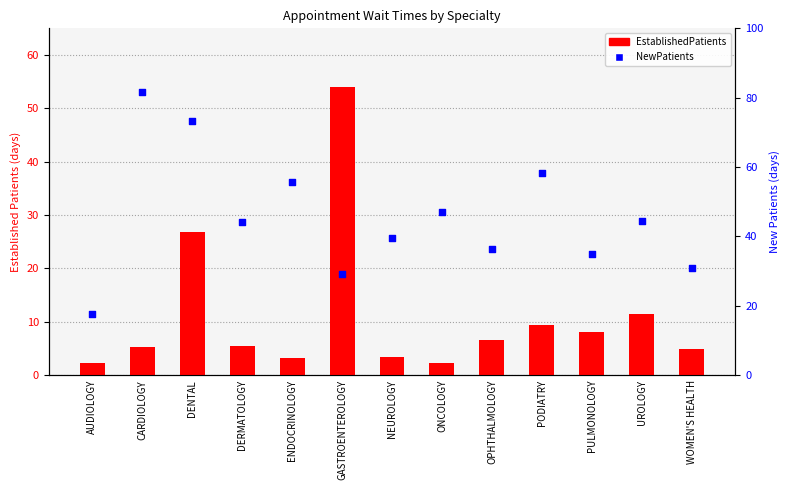

Which series has the largest total across all categories?

NewPatients